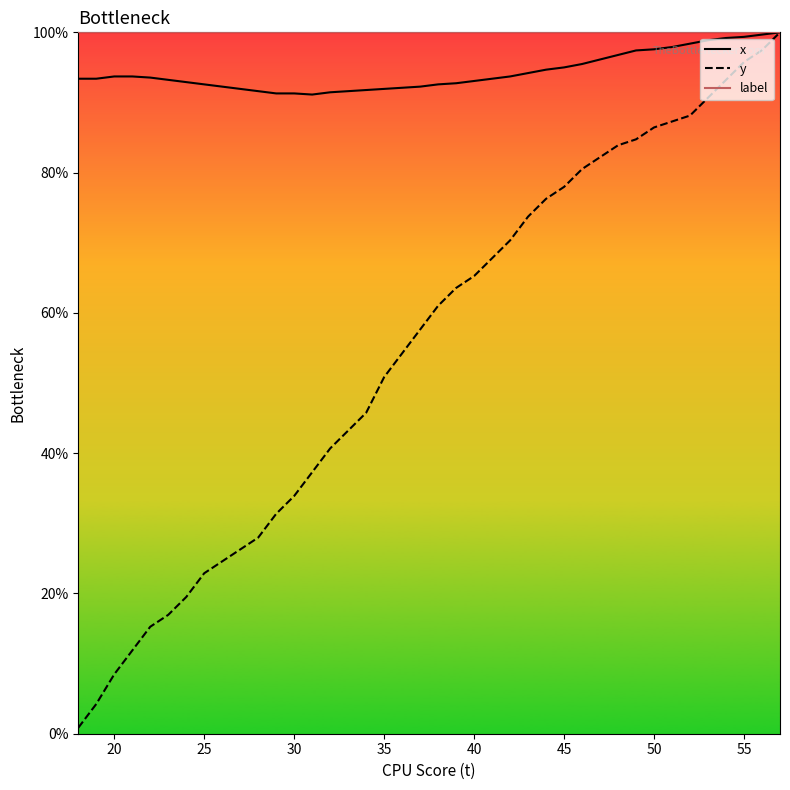

What is the difference between the maximum and minimum values in the x series?

8.9